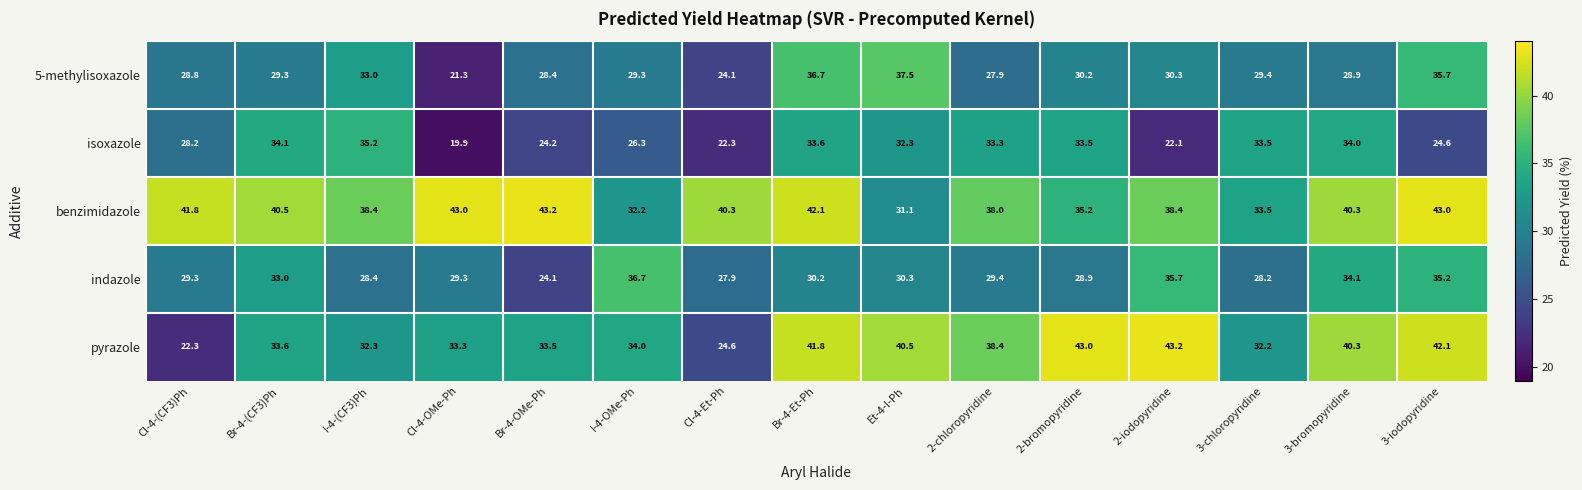

At which category does the chart reach its minimum across all series?

Cl-4-OMe-Ph